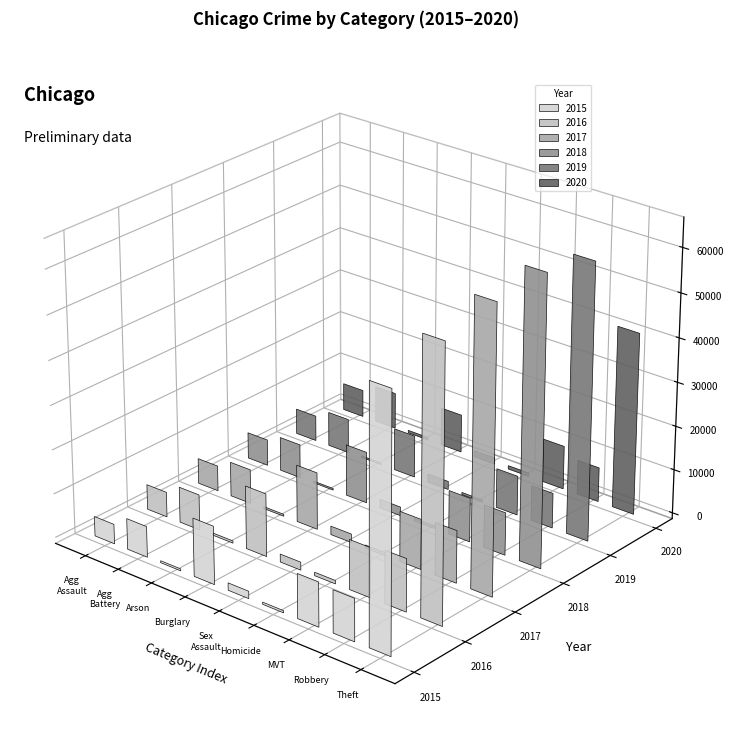

Are the bars grouped side by side (vs. stacked)?

Yes